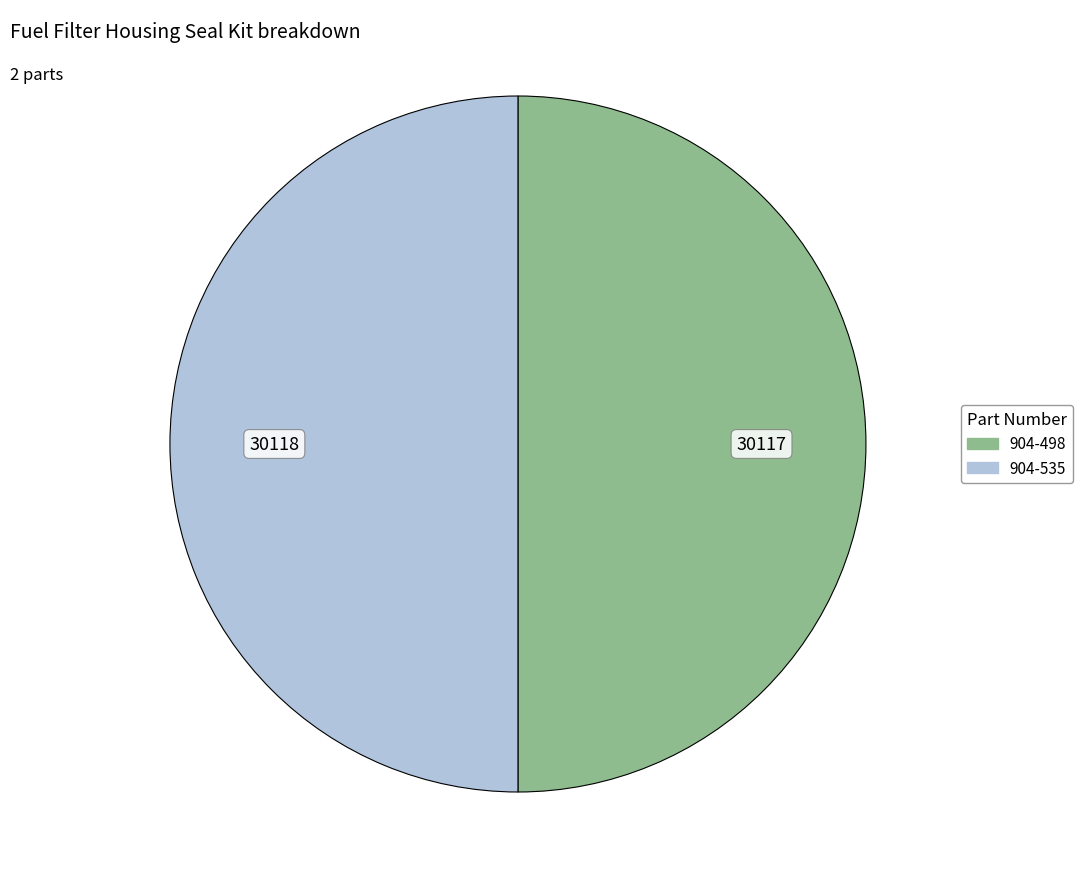

The 904-535 slice represents 50% of the pie. True or false?

True